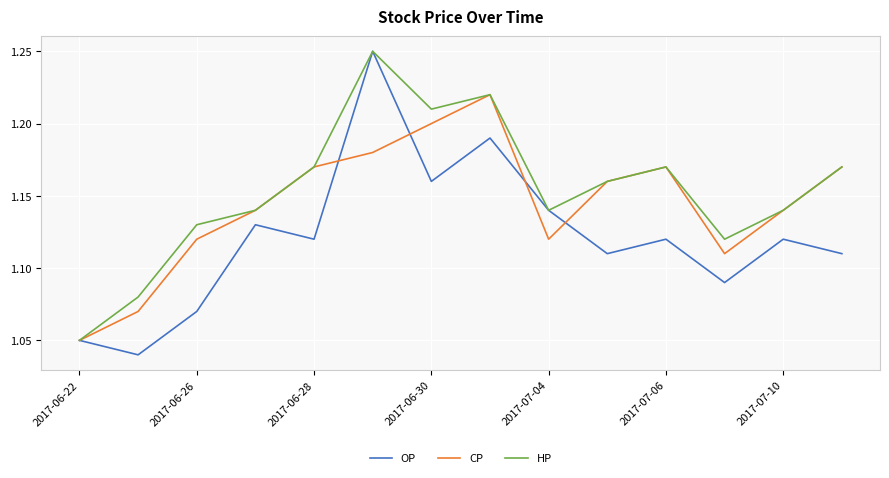

Rank the series by their average value, from lowest to highest.

OP, CP, HP